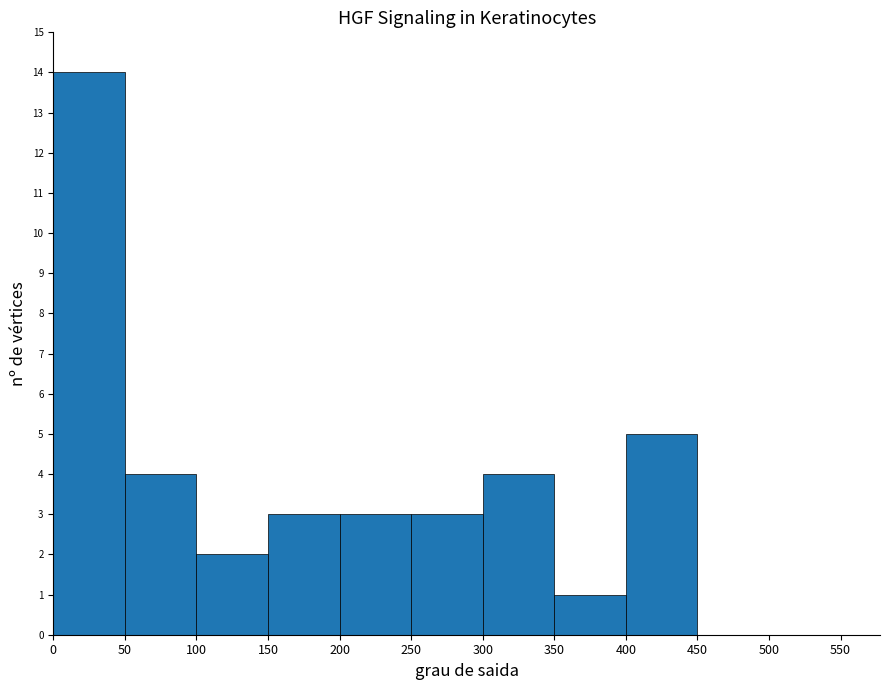

What is the height of the bar covering 100 to 150 on the x-axis? The values are not printed on the chart, so give them approximately, as read against the axis.

2